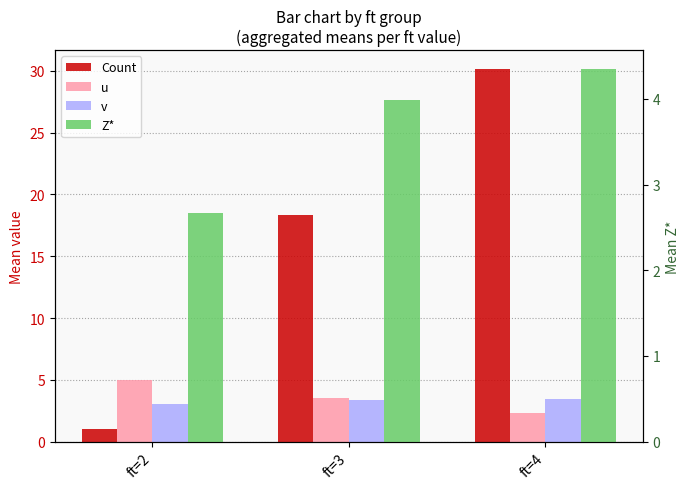

Reading left to right, transcribe all the data shown in this chart.

Count: 1.0	18.4	30.2
u: 5.0	3.5	2.3
v: 3.0	3.4	3.5
Z*: 2.7	4.0	4.4